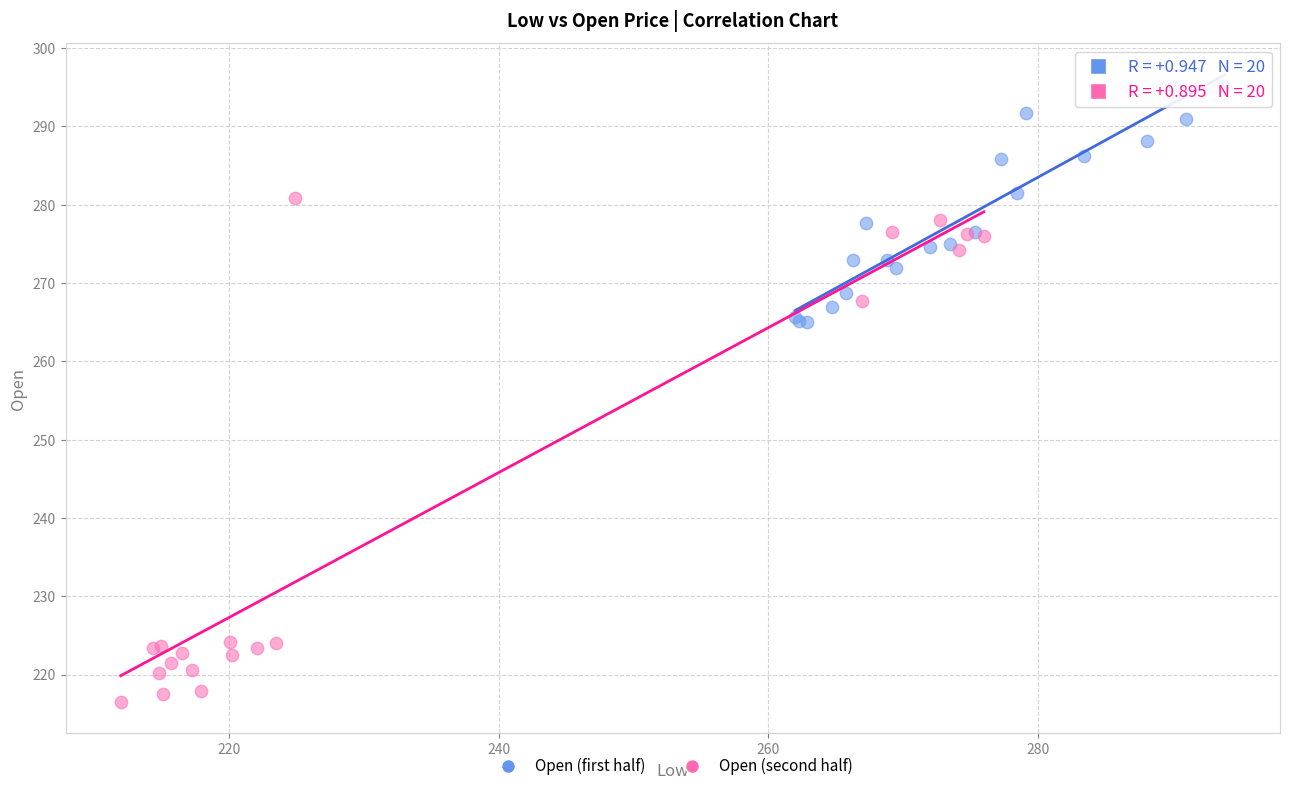

Which series has the largest Y range (max minus min)?

Open (second half)